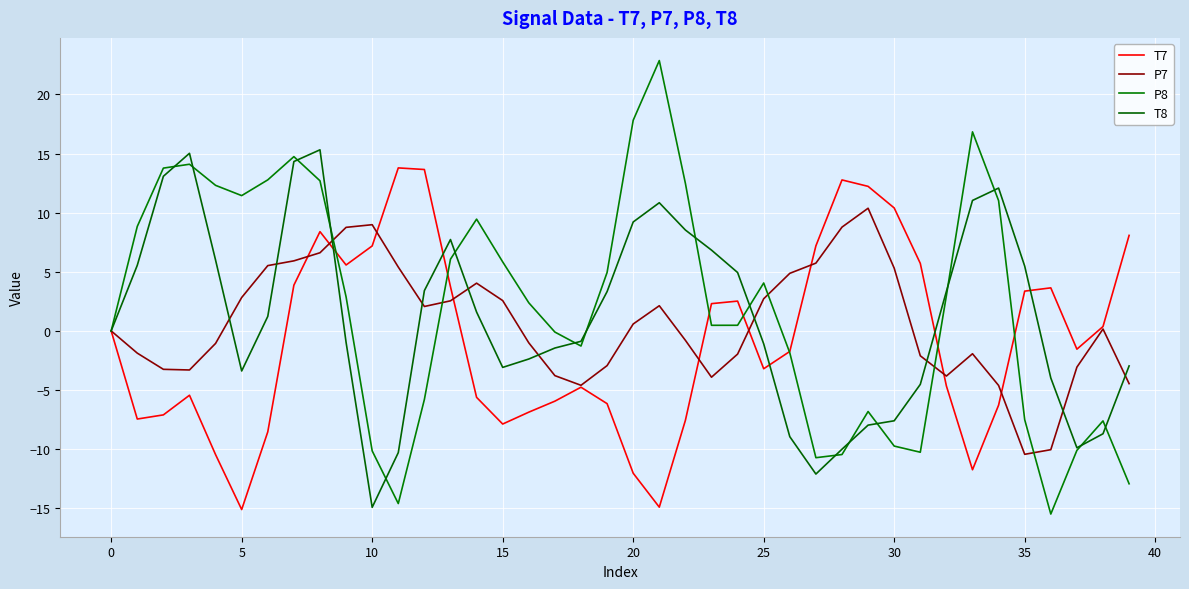

Which category has the highest value across all series?

21